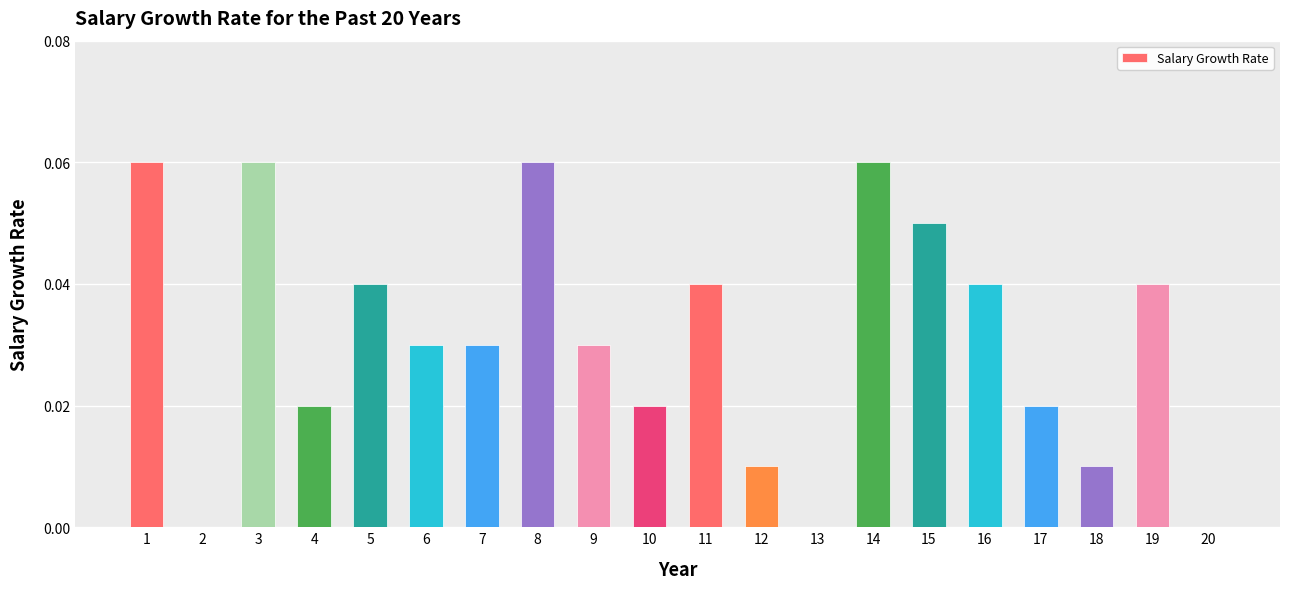

What is the sum of all values?

0.6